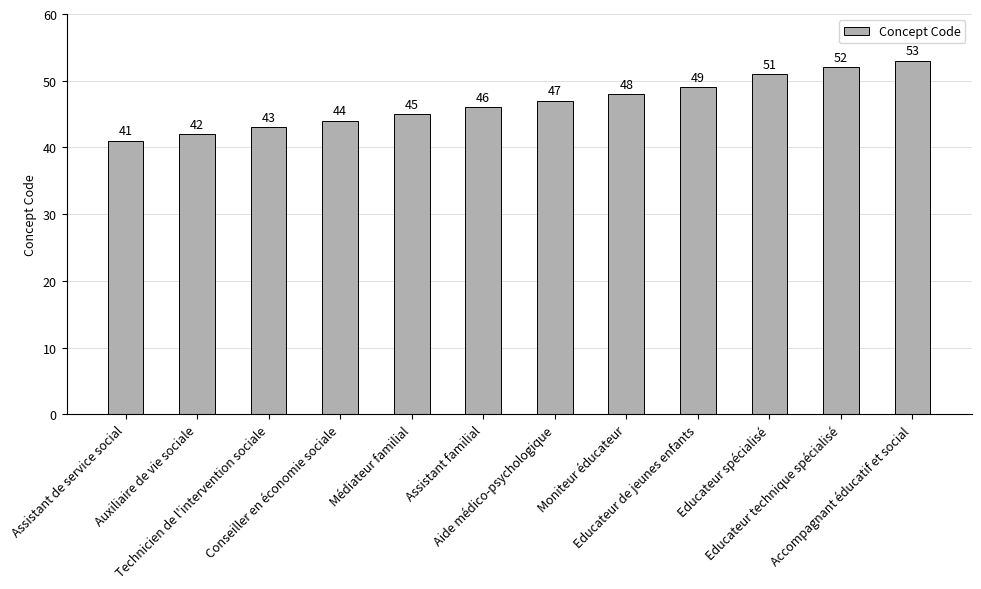

Are the bars horizontal?

No